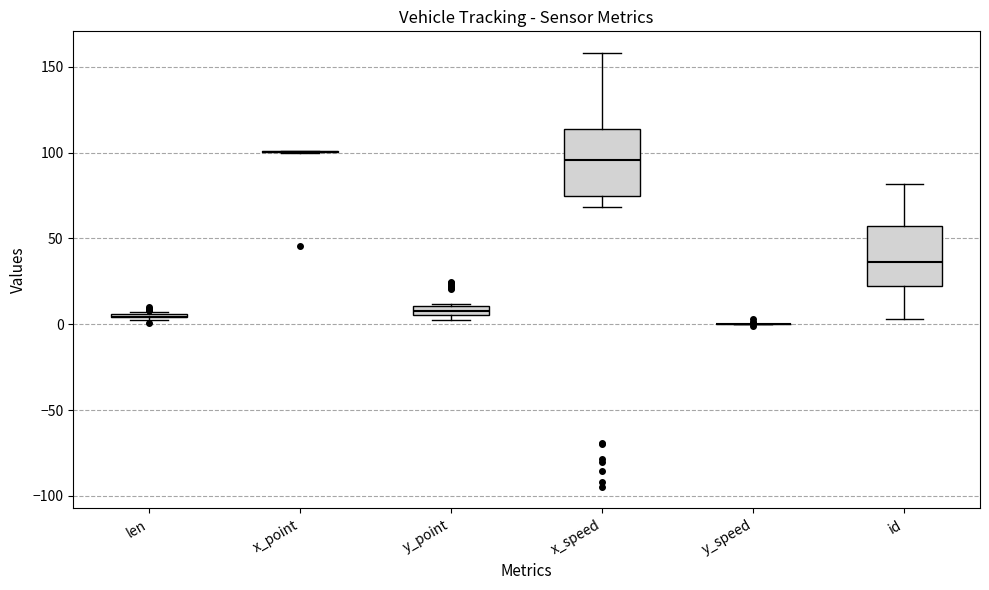

Where is the lower edge of the box for id on the y-axis? The values are not printed on the chart, so give them approximately, as read against the axis.

25